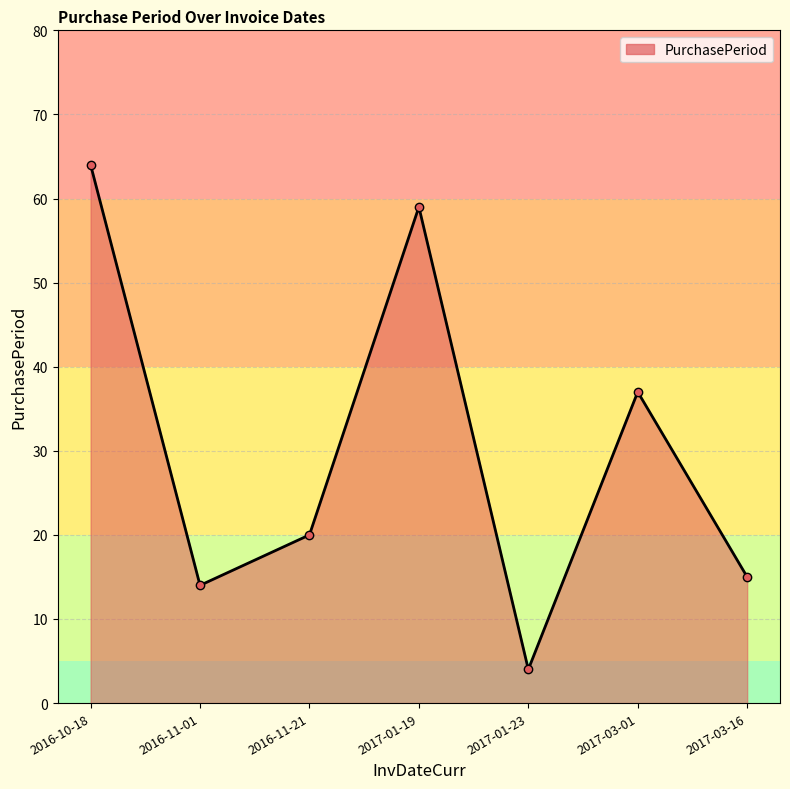

What is the average value?

30